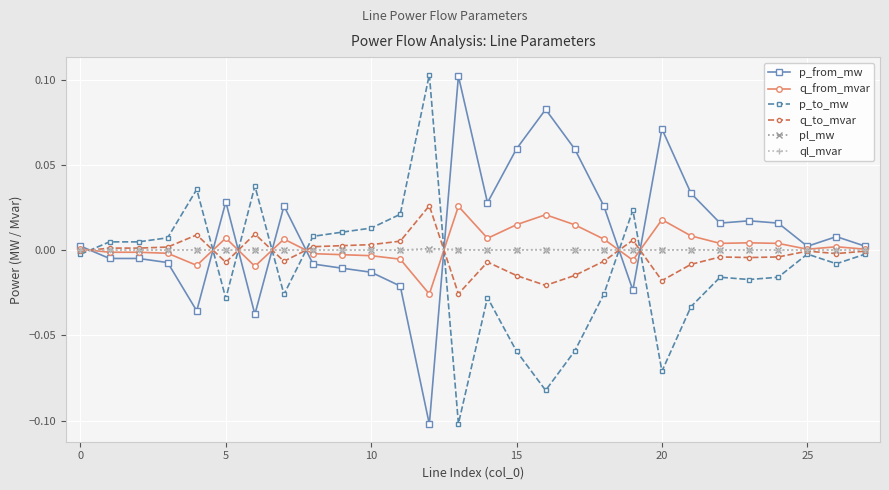

True or false: q_from_mvar has more than 0 points higher than both neighbors.

True